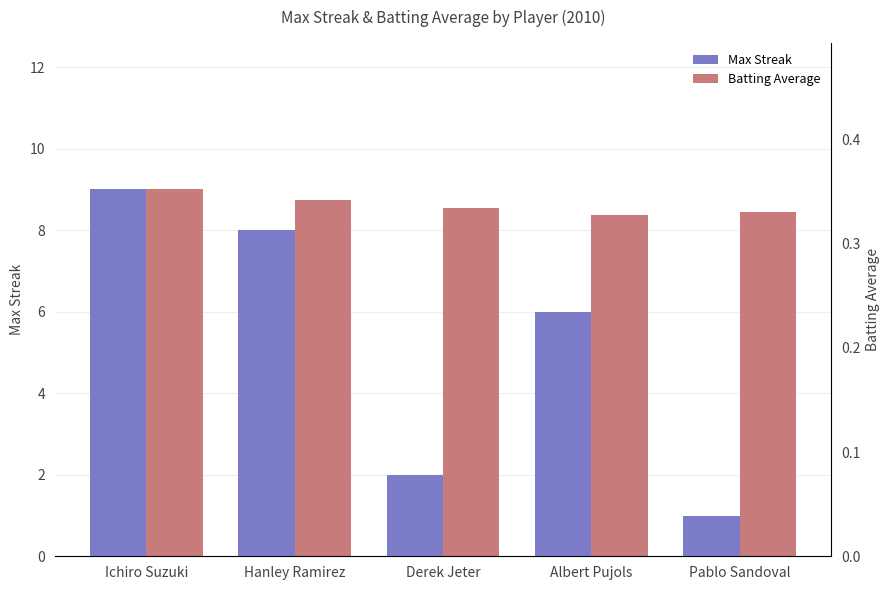

True or false: Max Streak has a value of 2.6 at Derek Jeter.

False